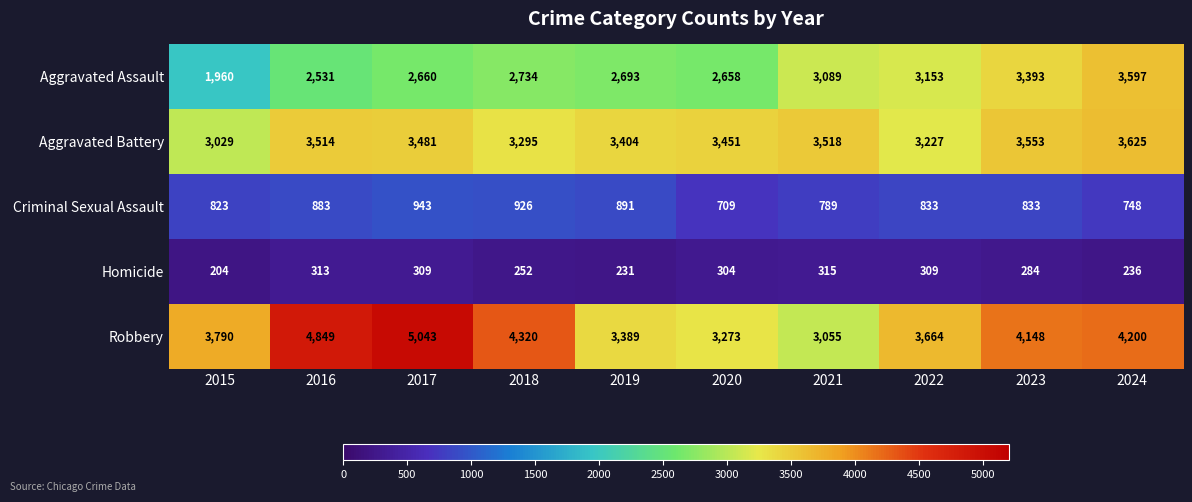

At which category is the sum across all series the highest?

2017